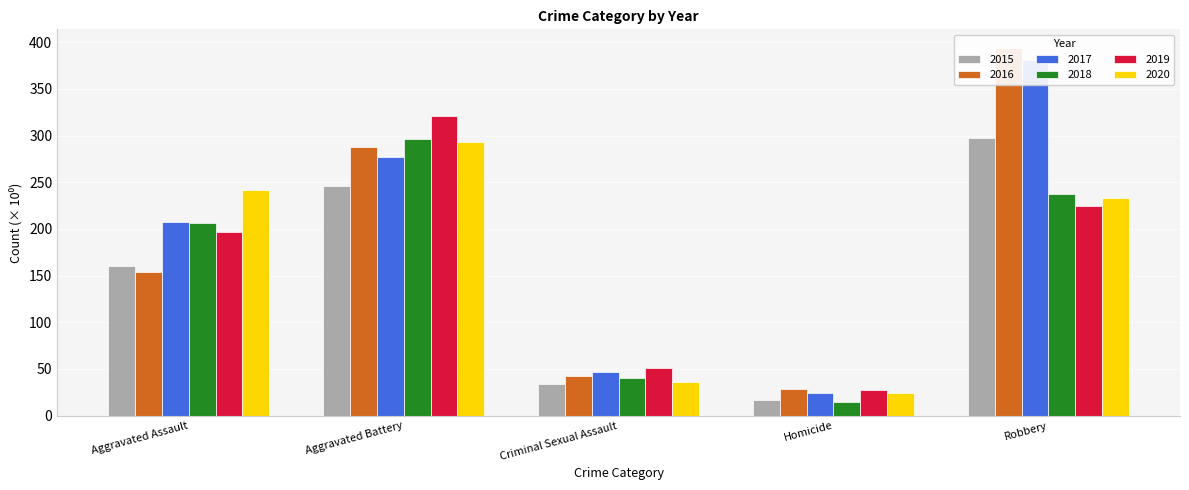

What are all the series names shown in the legend?

2015, 2016, 2017, 2018, 2019, 2020